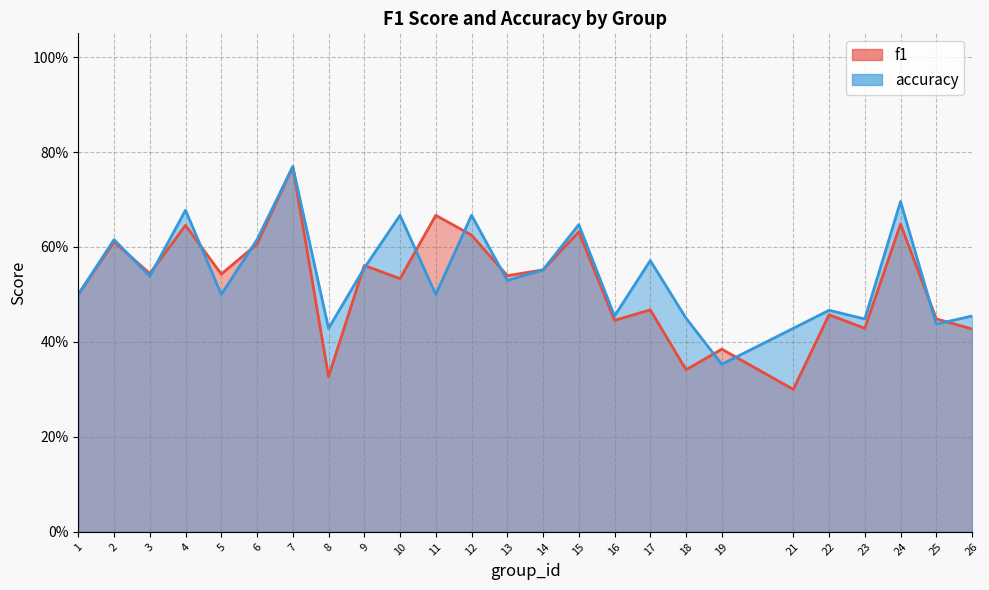

In accuracy, how many points are lower than both neighbors (excluding endpoints)?

9